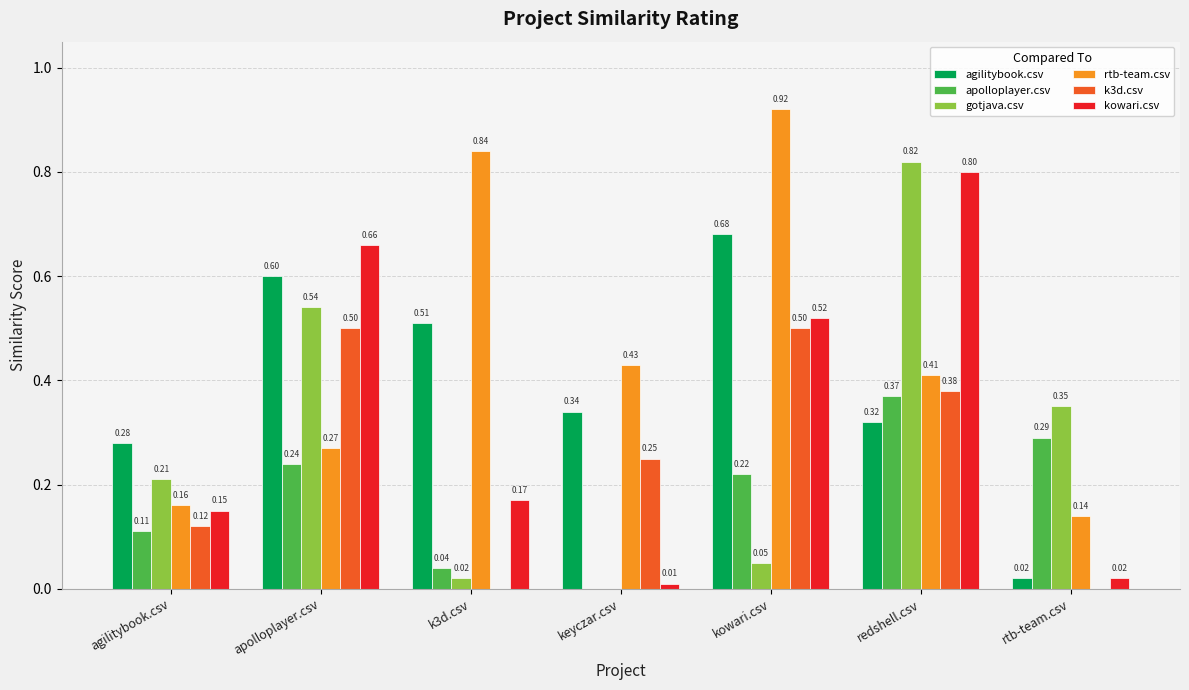

What are all the series names shown in the legend?

agilitybook.csv, apolloplayer.csv, gotjava.csv, rtb-team.csv, k3d.csv, kowari.csv